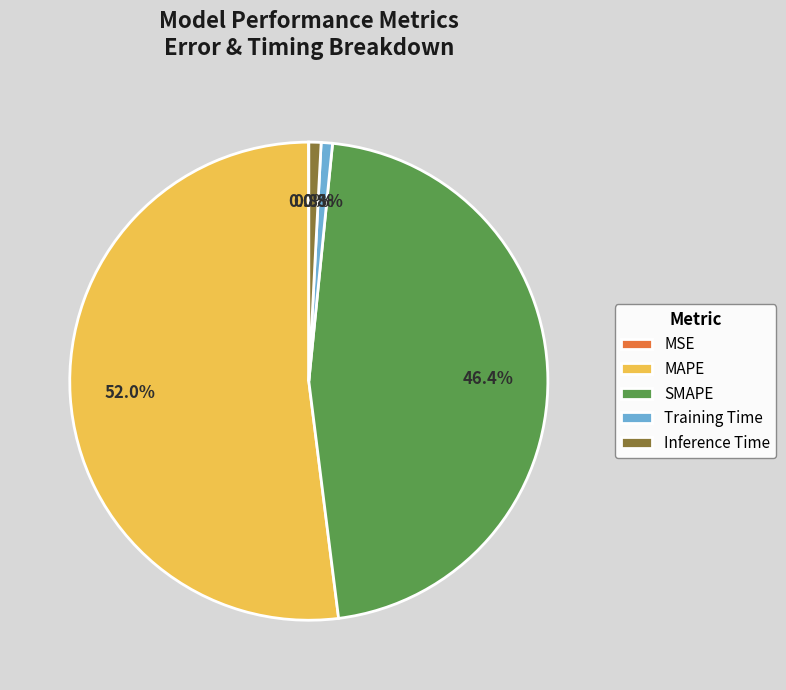

To the nearest percent, what portion does Inference Time represent?

1%